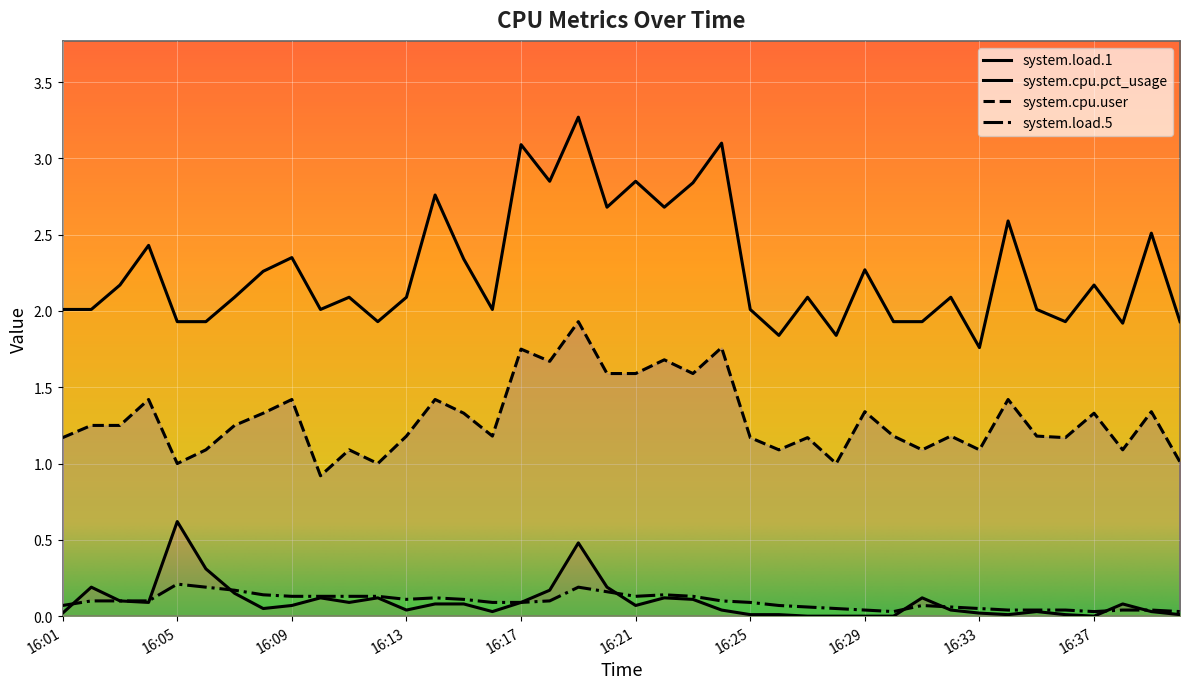

What is the difference between the maximum and second lowest values in the system.cpu.pct_usage series?

1.4